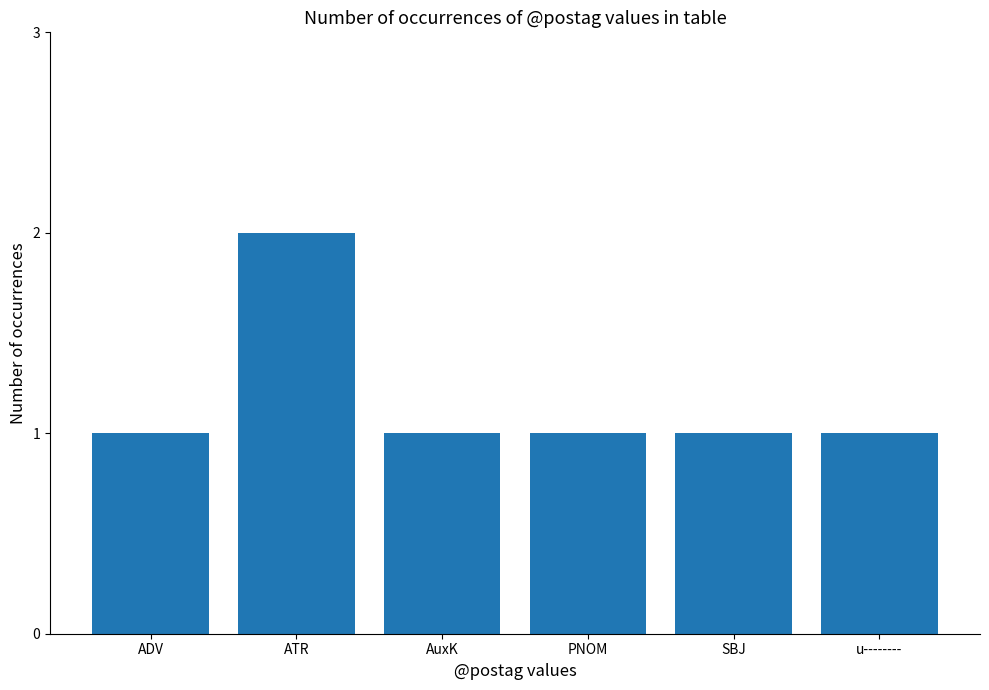

At which category does the chart reach its peak across all series?

ATR